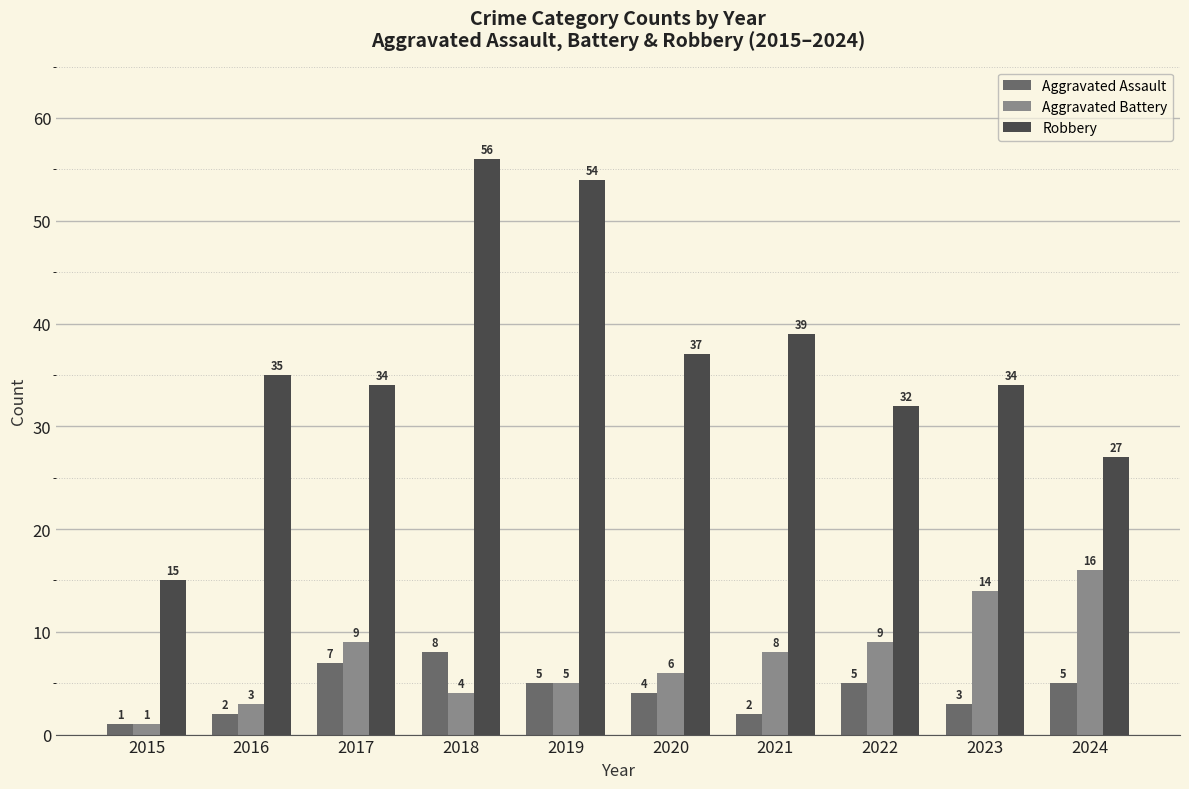

At 2023, list the series in order from largest to smallest.

Robbery, Aggravated Battery, Aggravated Assault